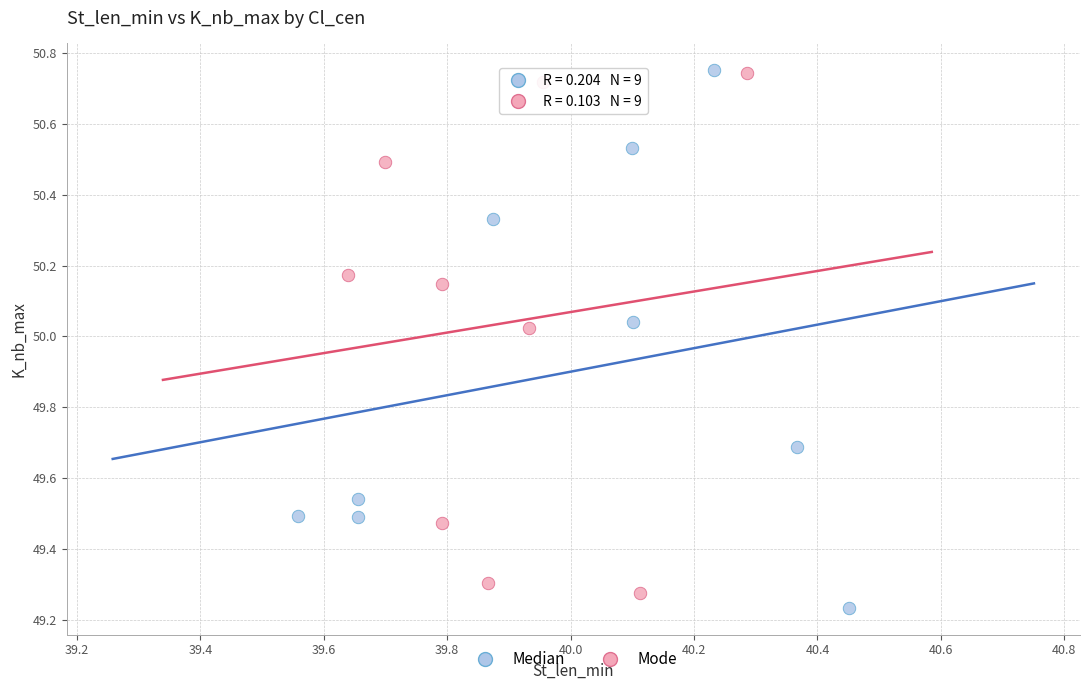

Which series contains the lowest Y value?

Median